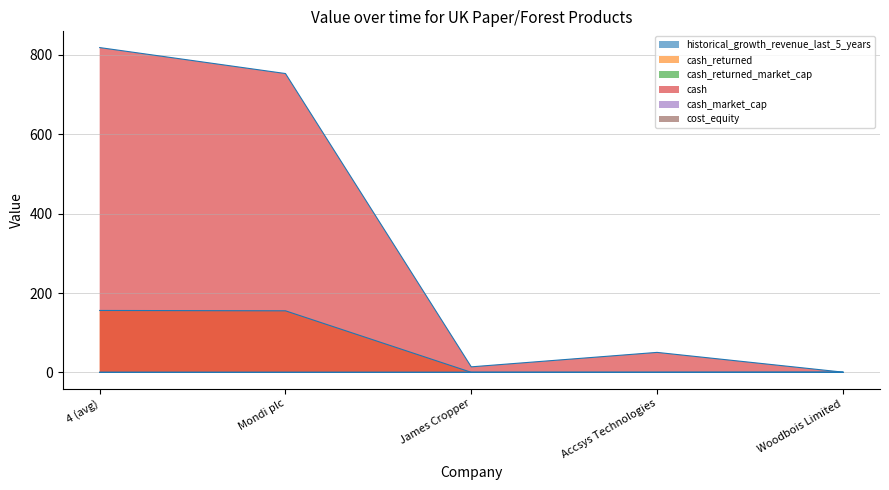

Reading left to right, transcribe all the data shown in this chart.

historical_growth_revenue_last_5_years: 4 (avg)=0.1	Mondi plc=0.0	James Cropper=0.0	Accsys Technologies=0.1	Woodbois Limited=0.4
cash_returned: 4 (avg)=156.1	Mondi plc=155.2	James Cropper=0.3	Accsys Technologies=0.0	Woodbois Limited=0.6
cash_returned_market_cap: 4 (avg)=0.0	Mondi plc=0.0	James Cropper=0.0	Accsys Technologies=0.0	Woodbois Limited=0.0
cash: 4 (avg)=818.3	Mondi plc=752.9	James Cropper=14.1	Accsys Technologies=50.5	Woodbois Limited=0.8
cash_market_cap: 4 (avg)=0.1	Mondi plc=0.1	James Cropper=0.1	Accsys Technologies=0.2	Woodbois Limited=0.0
cost_equity: 4 (avg)=0.1	Mondi plc=0.1	James Cropper=0.1	Accsys Technologies=0.1	Woodbois Limited=0.1